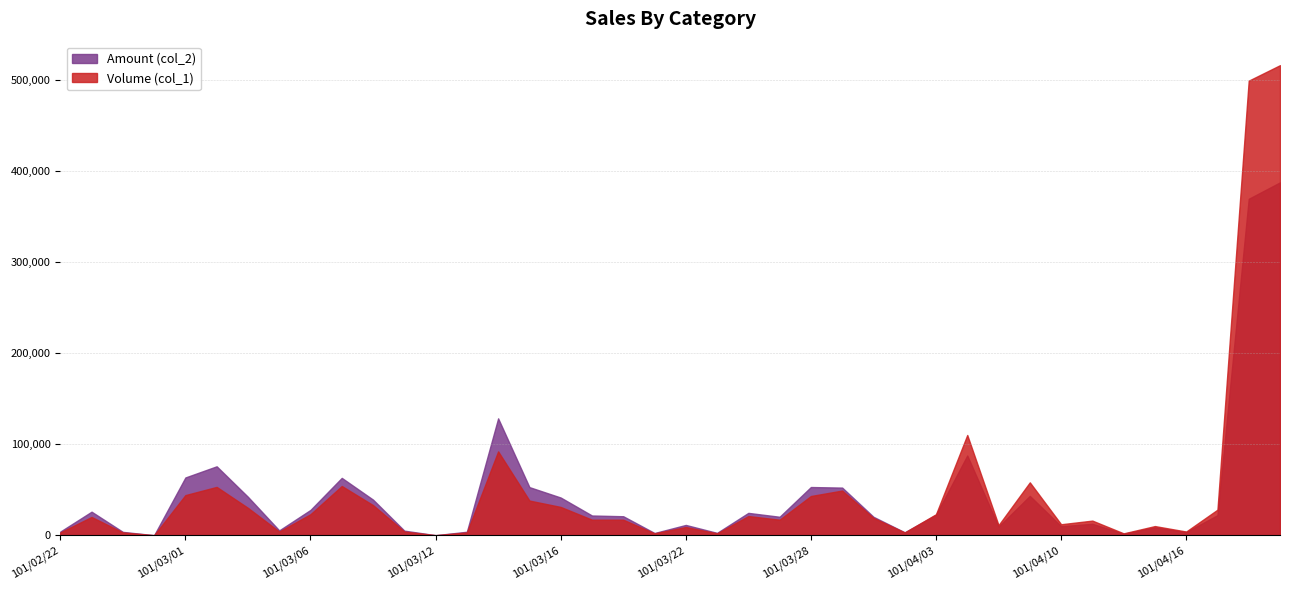

After their last crossing, which series has the higher values: Volume (col_1) or Amount (col_2)?

Volume (col_1)